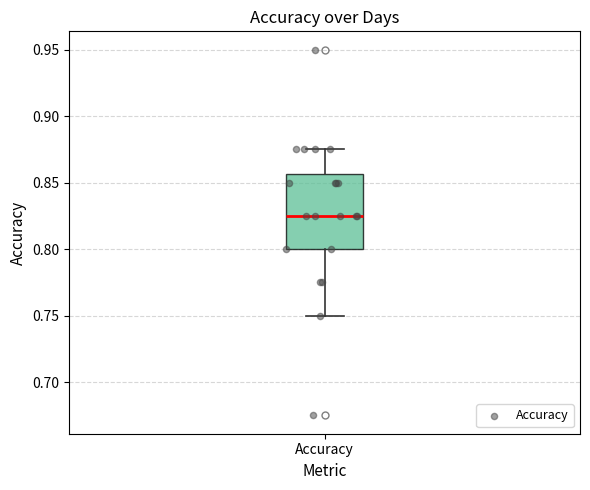

Where does the median line of the box for Accuracy sit on the y-axis? The values are not printed on the chart, so give them approximately, as read against the axis.

0.825